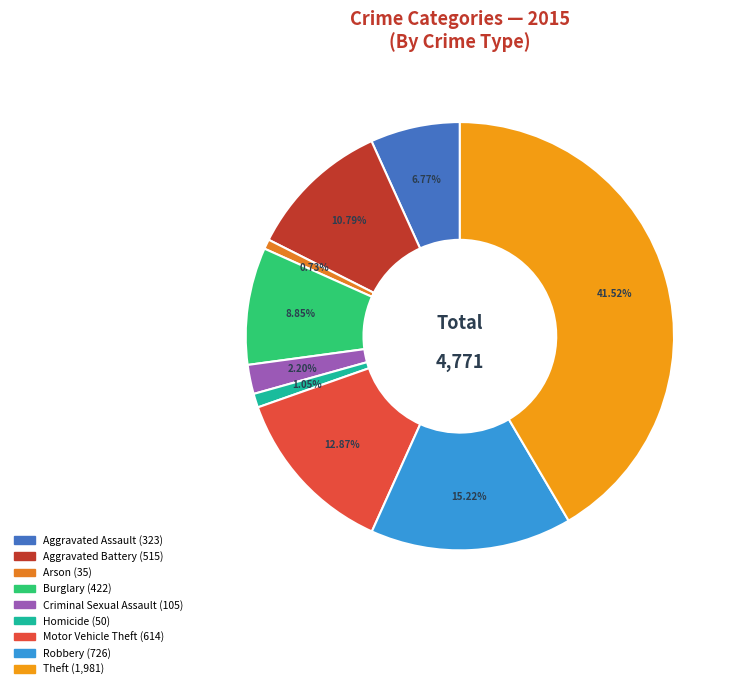

Which has a higher value, Homicide or Robbery?

Robbery